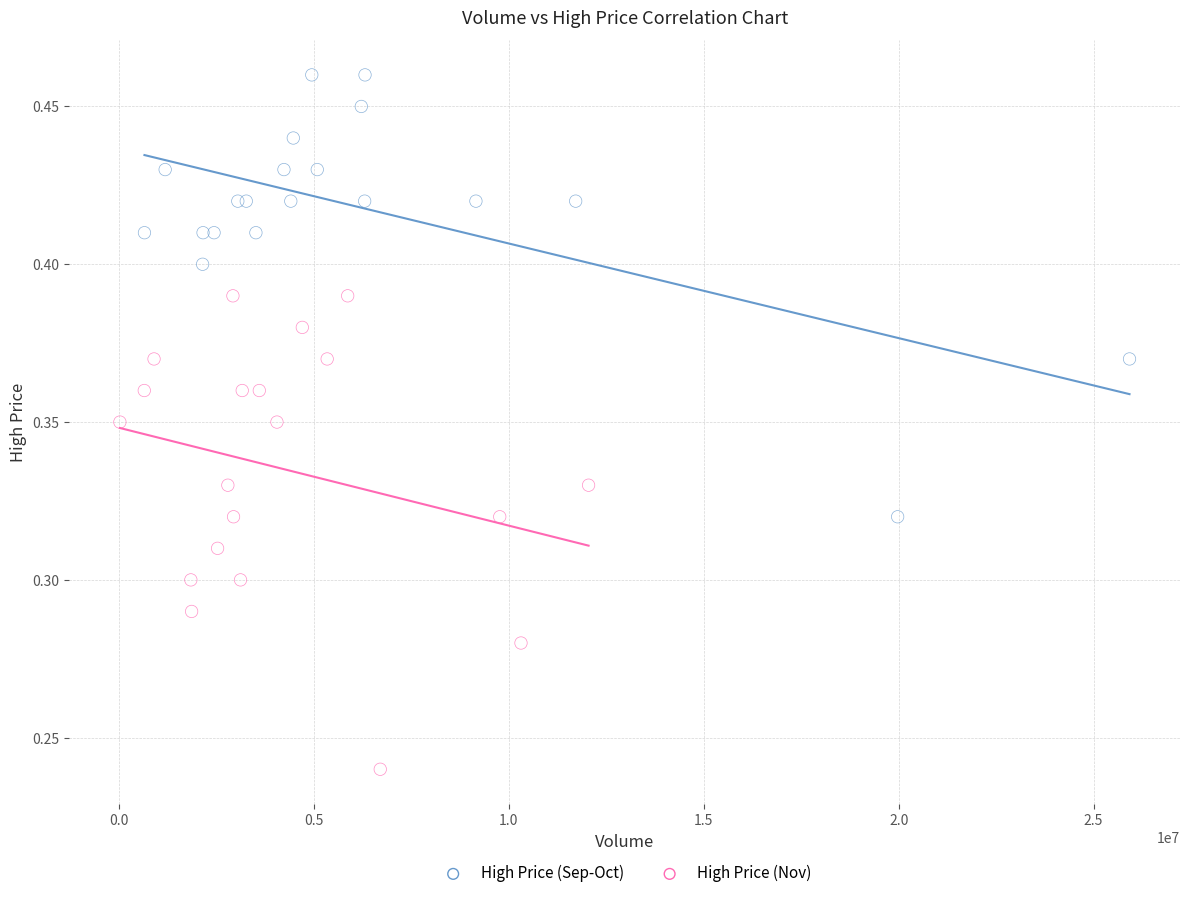

Which series reaches the minimum Y coordinate?

High Price (Nov)